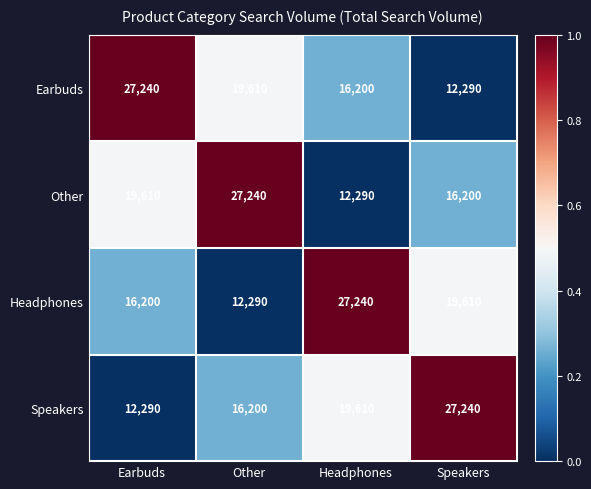

At Other, list the series in order from largest to smallest.

Other, Earbuds, Speakers, Headphones